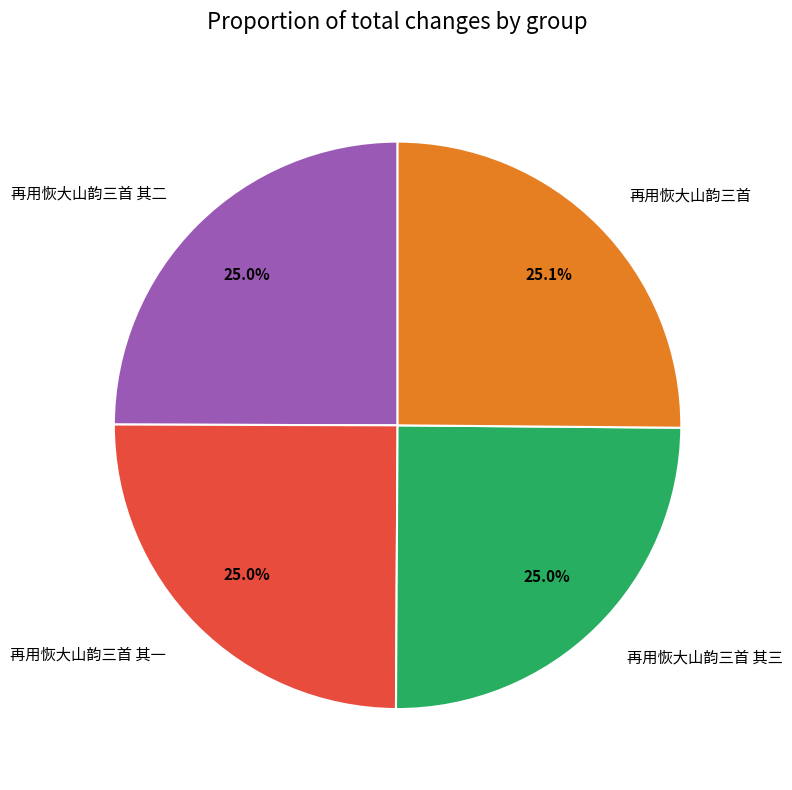

The 再用恢大山韵三首 其二 slice represents 19% of the pie. True or false?

False